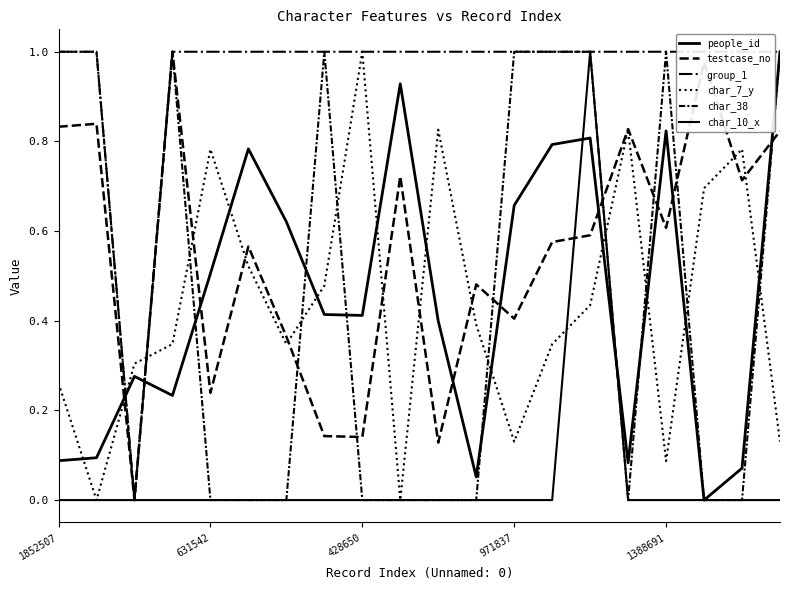

What is the label of the 13th point from the right?

7